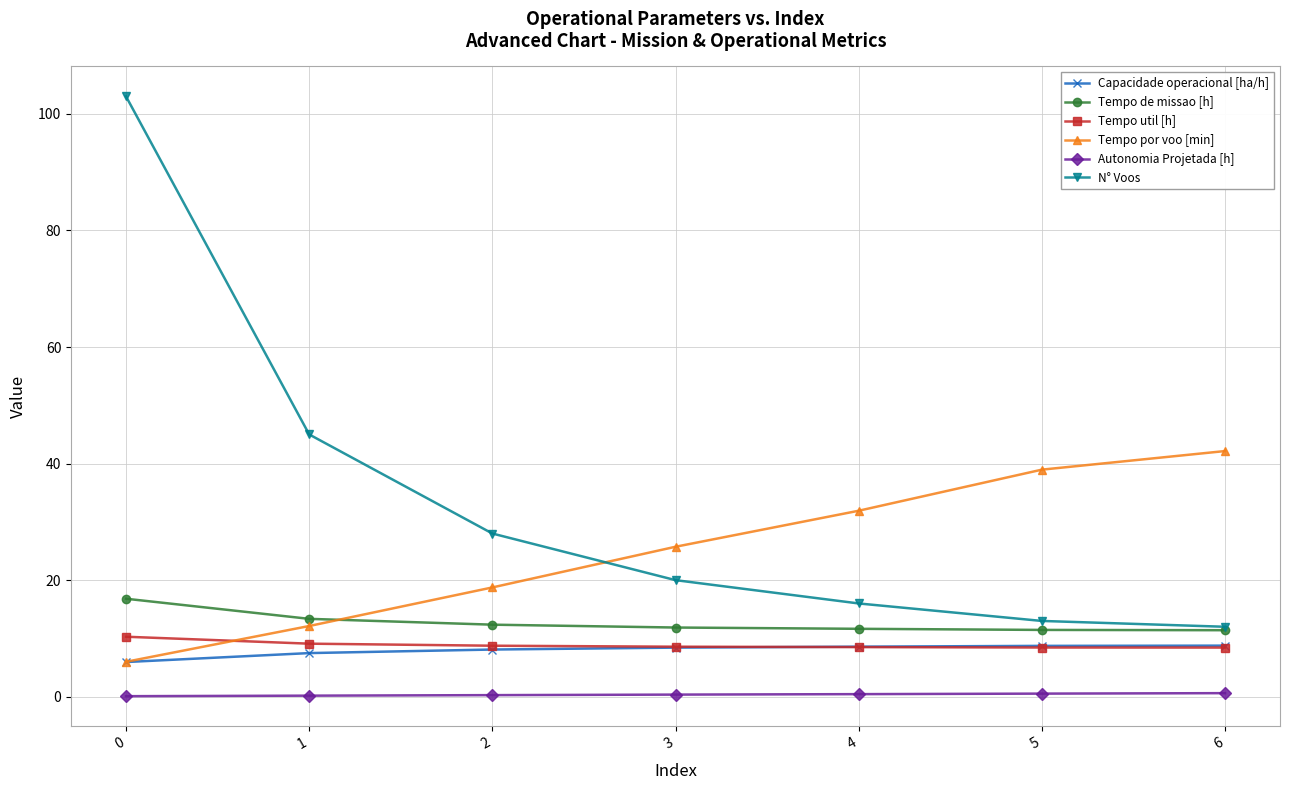

What is the highest value of the Tempo de missao [h] series?

16.8